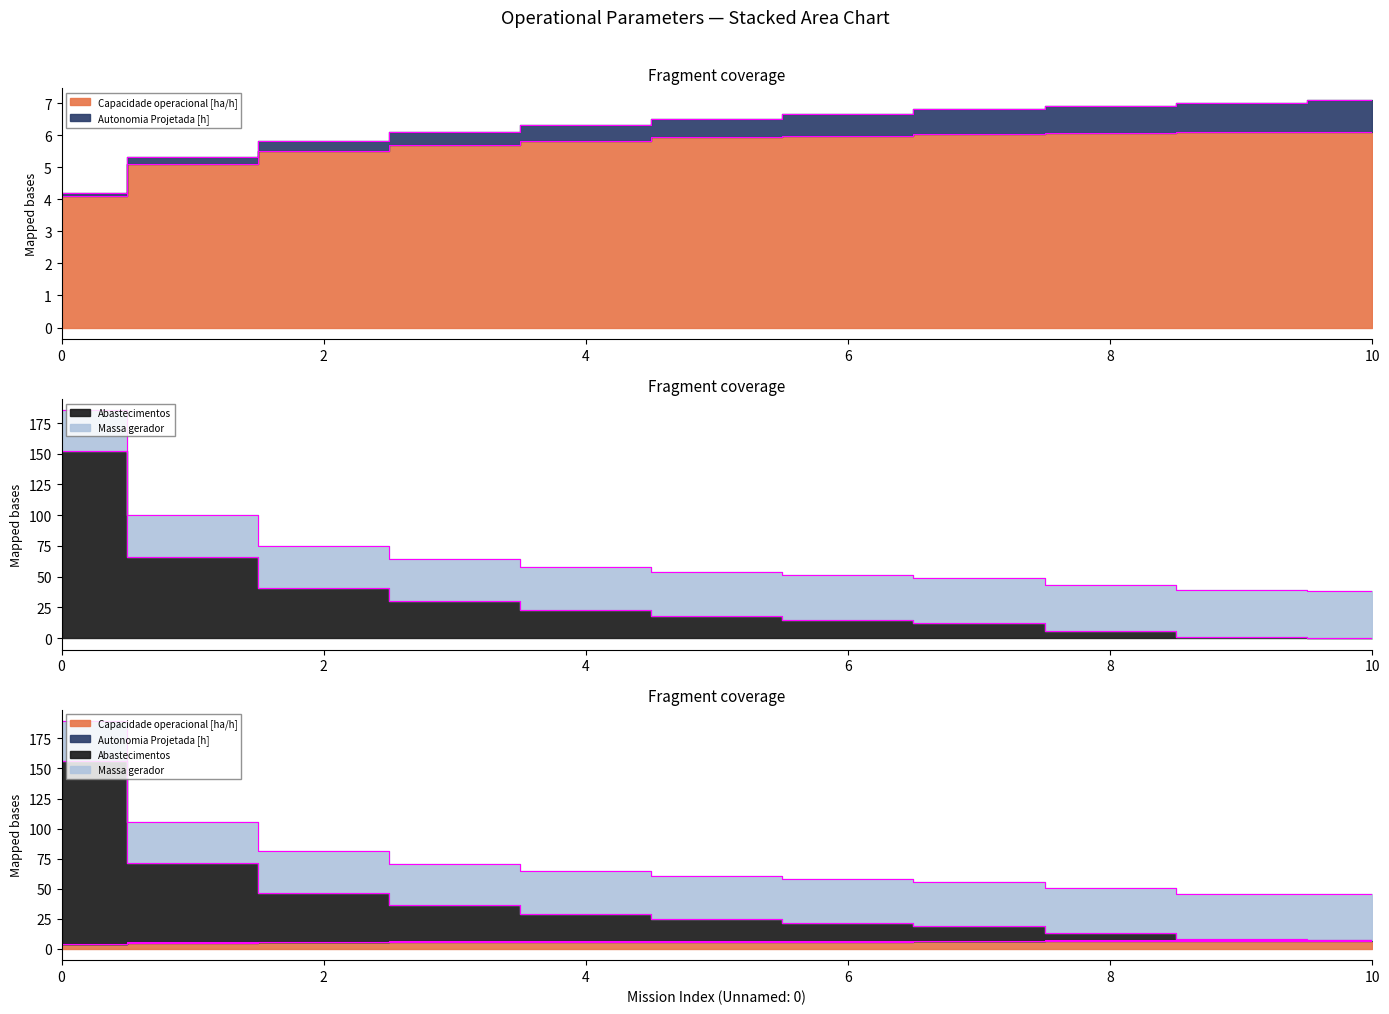

Is it true that Capacidade operacional [ha/h] equals 6.1 at 8?

True